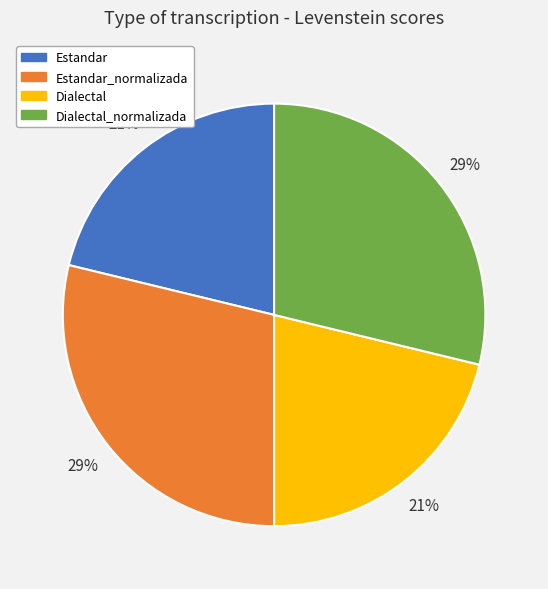

What is the ratio of the value at Dialectal to the value at Estandar?

1.0